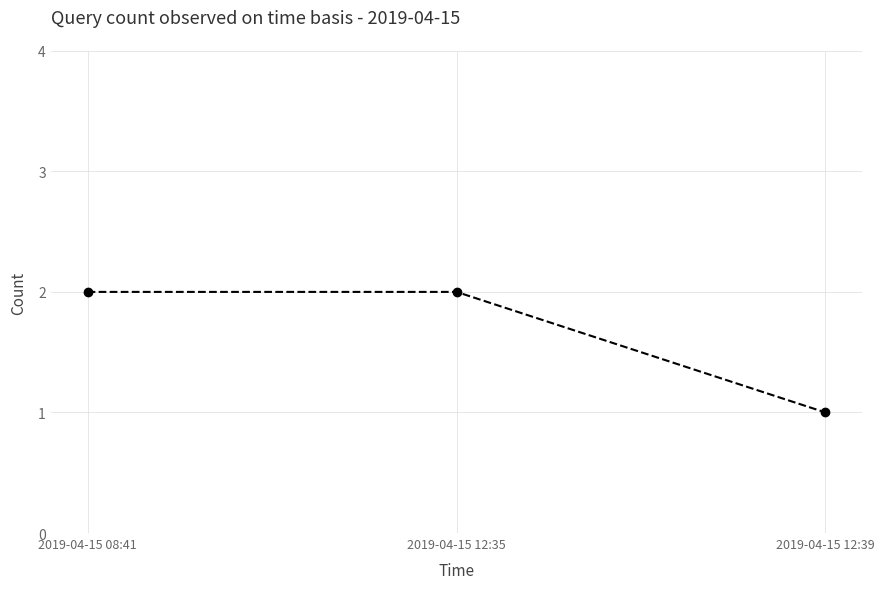

Does the chart display data point markers on the line(s)?

Yes